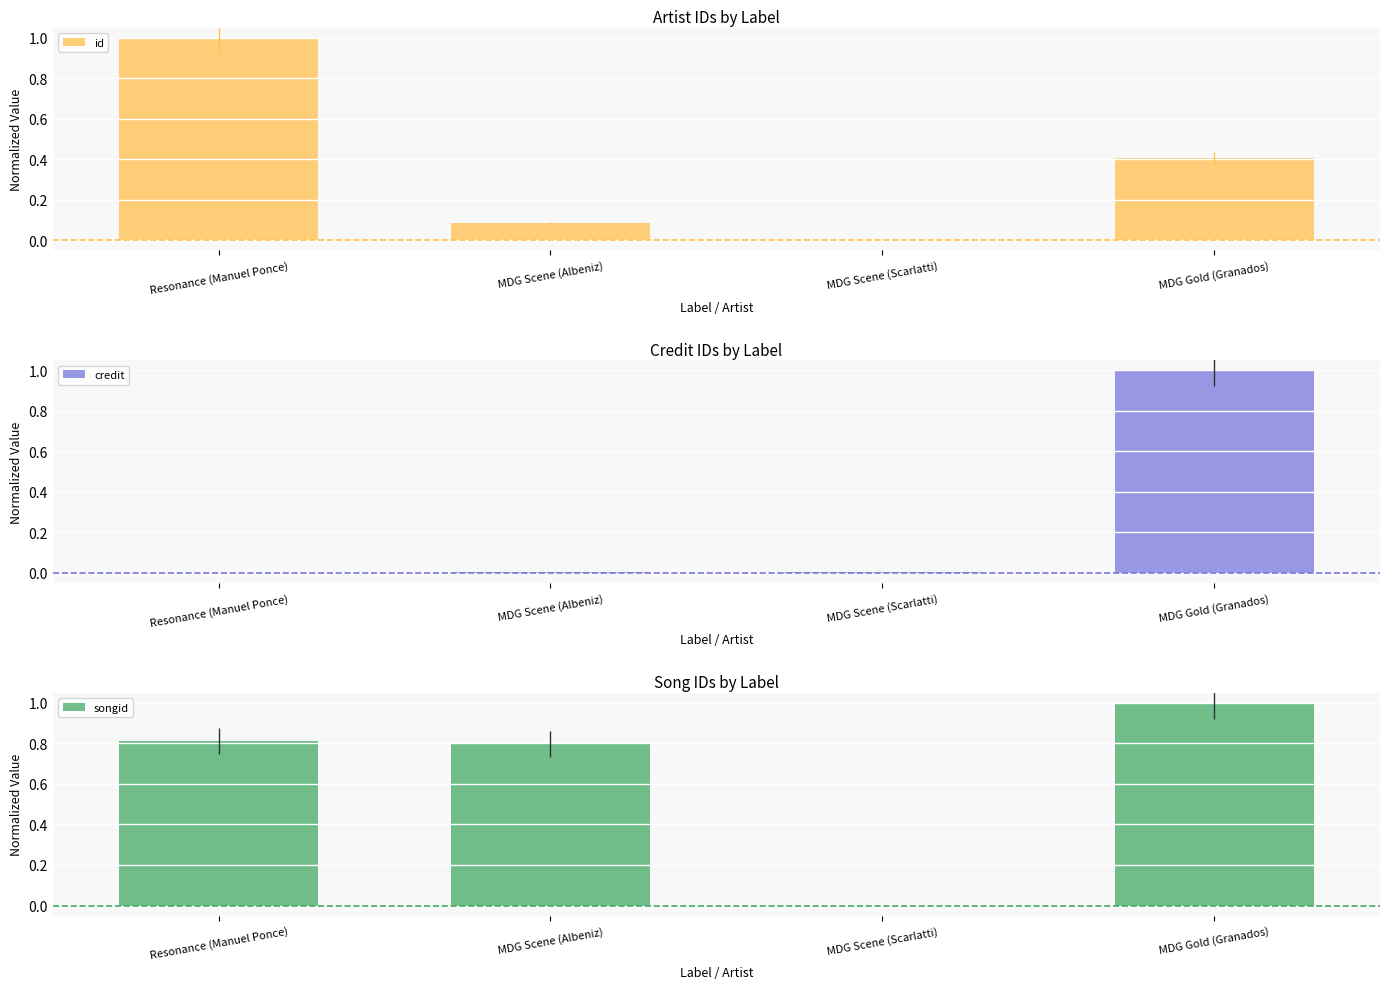

What are all the series names shown in the legend?

id, credit, songid